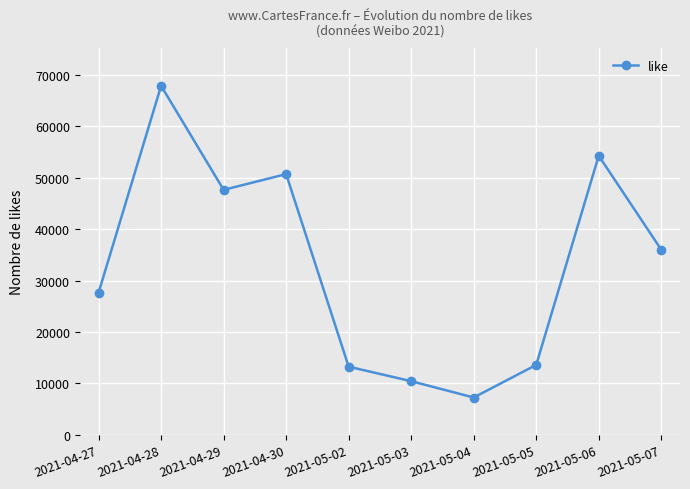

What is the greatest value displayed?

67916